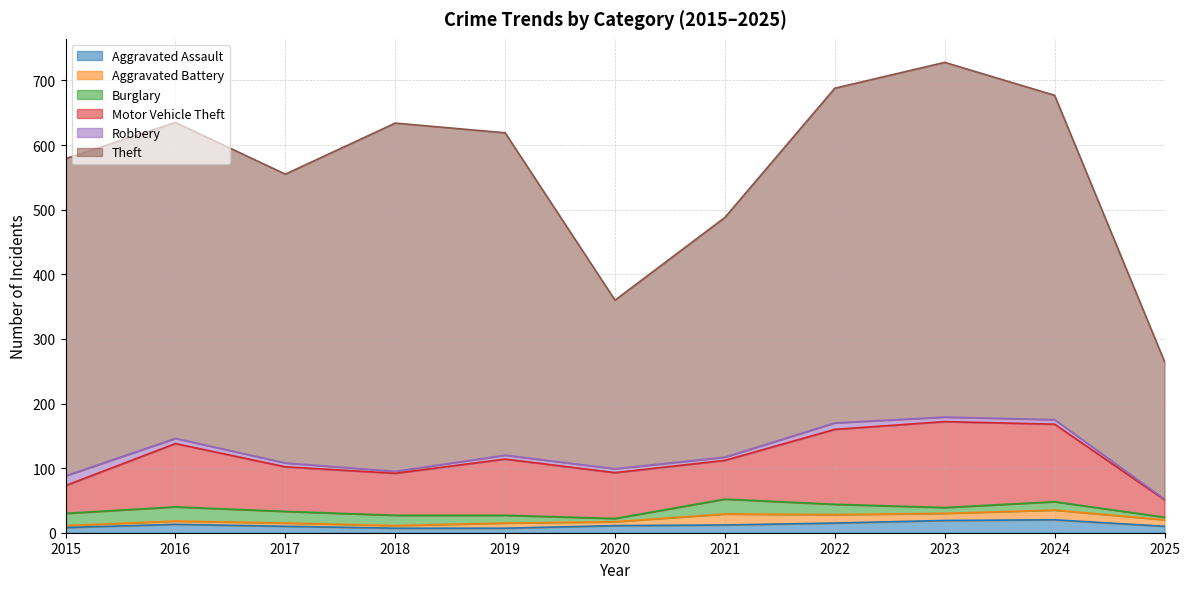

True or false: Motor Vehicle Theft has a value of 120 at 2024.

True